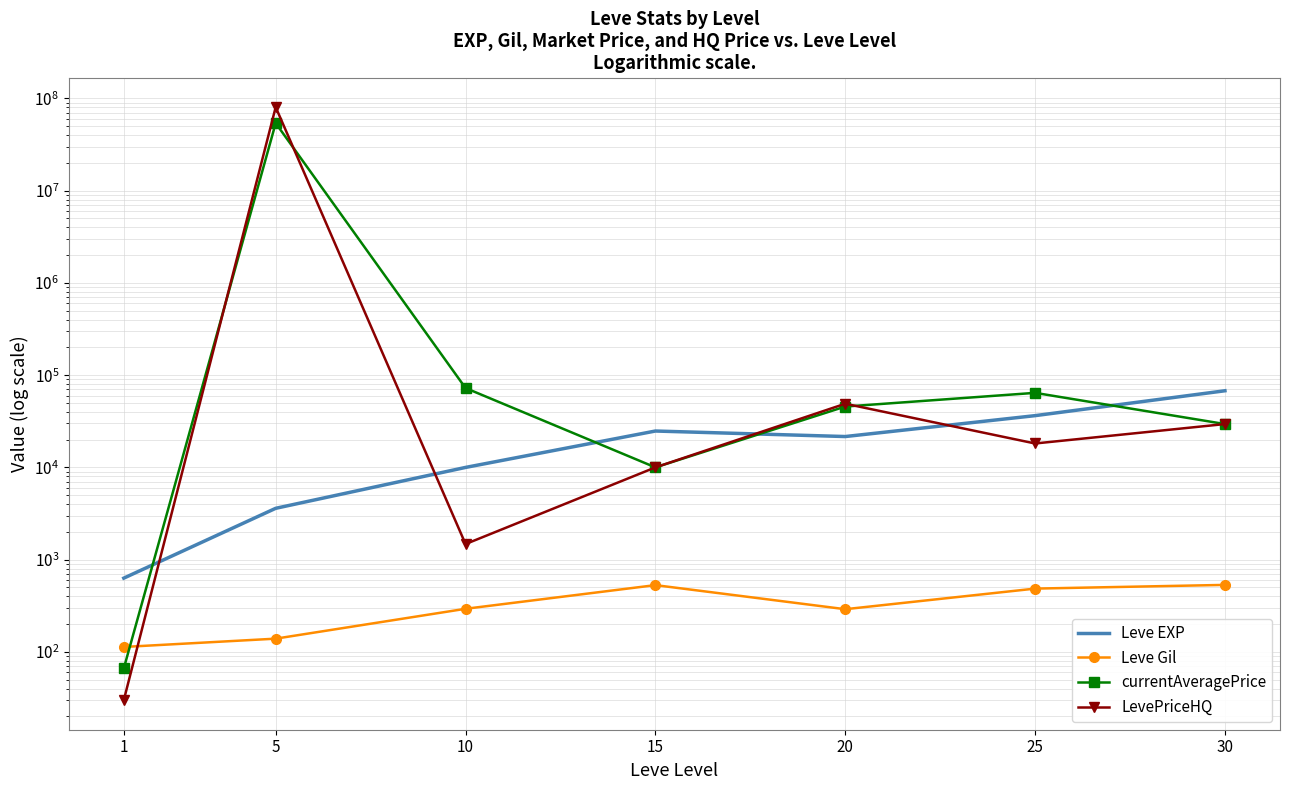

Between 5 and 20, which series saw the biggest shift?

LevePriceHQ